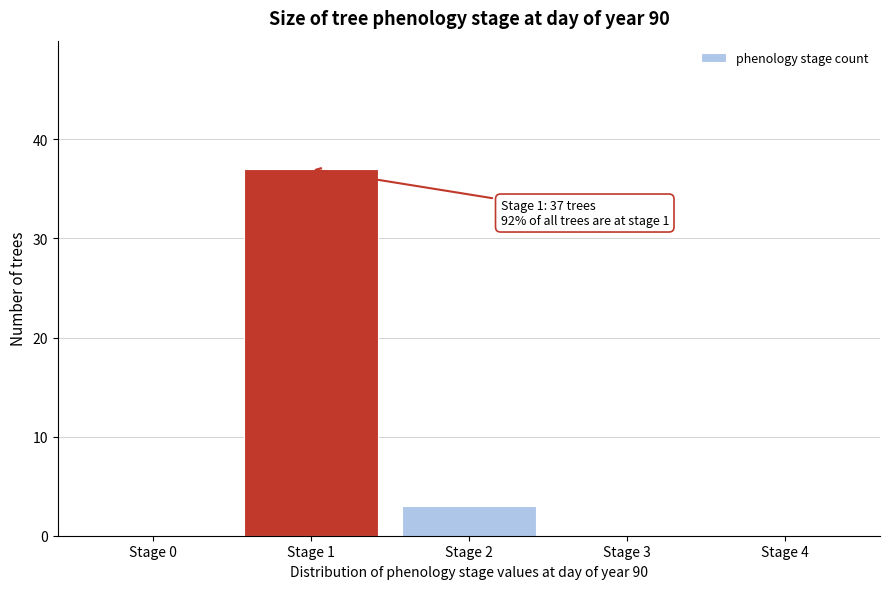

Which range on the x-axis has the tallest bar?

0.5 to 1.5